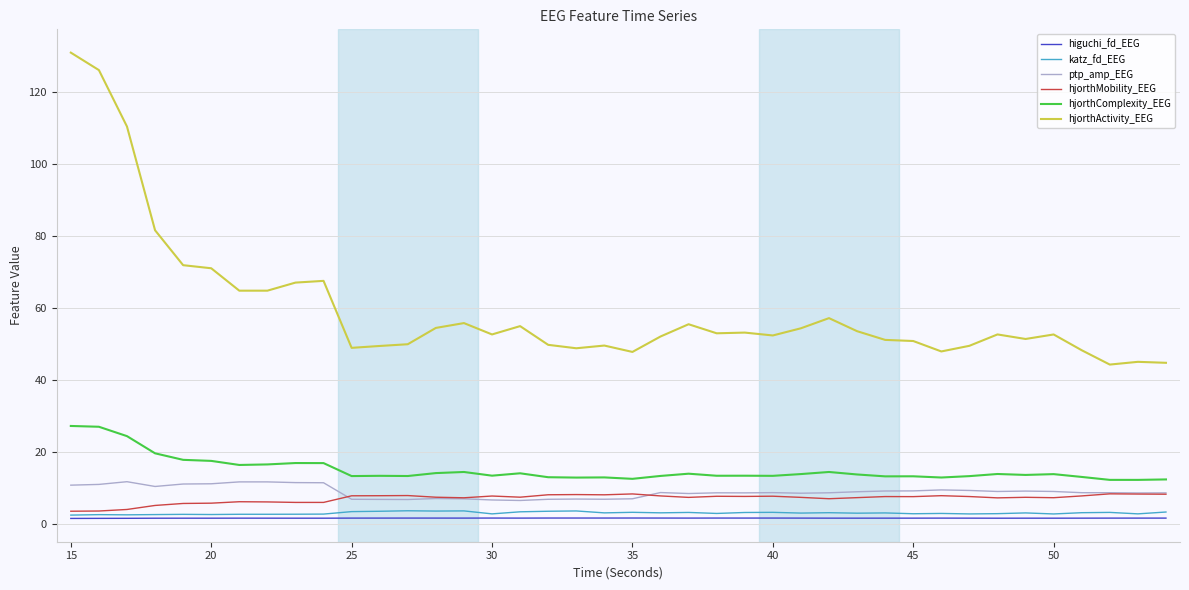

What is the maximum value shown in the chart?

131.0